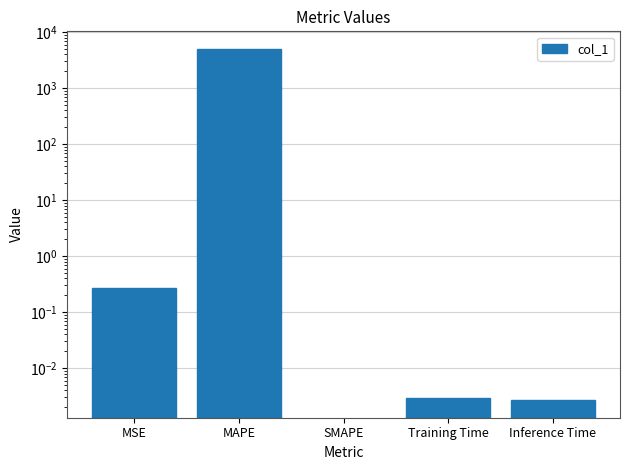

Where is the data nearest to the value 2515?

MSE